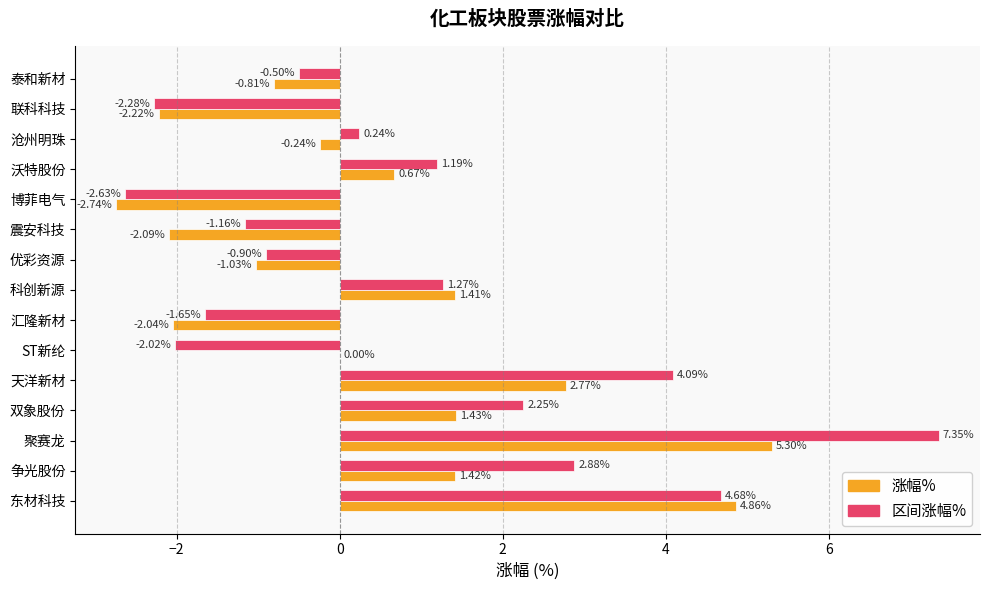

What is the sum of all 区间涨幅% values?

12.8